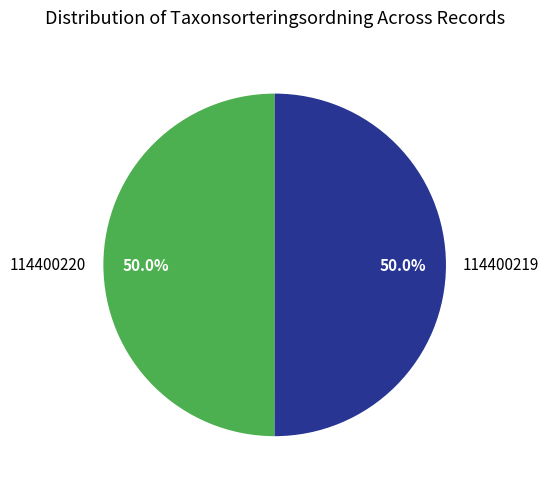

How many slices are in this pie chart?

2